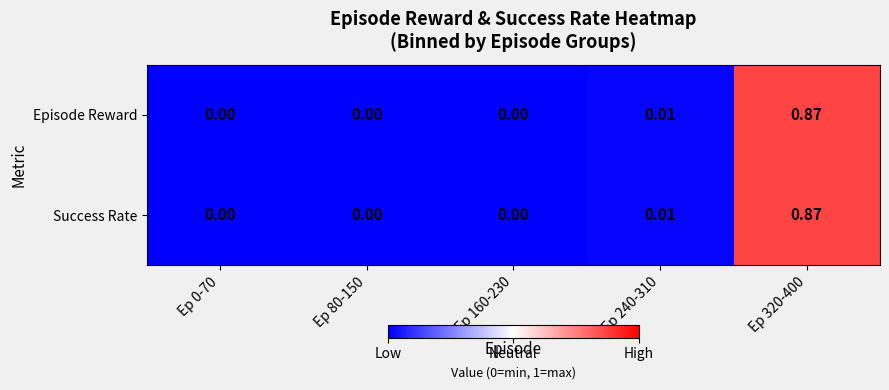

Is the value of Episode Reward at Ep 160-230 greater than the value of Success Rate at Ep 320-400?

No